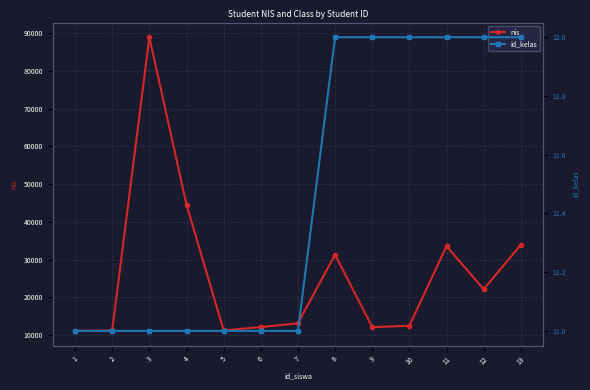

Rank the series at 6 from highest to lowest value.

nis, id_kelas